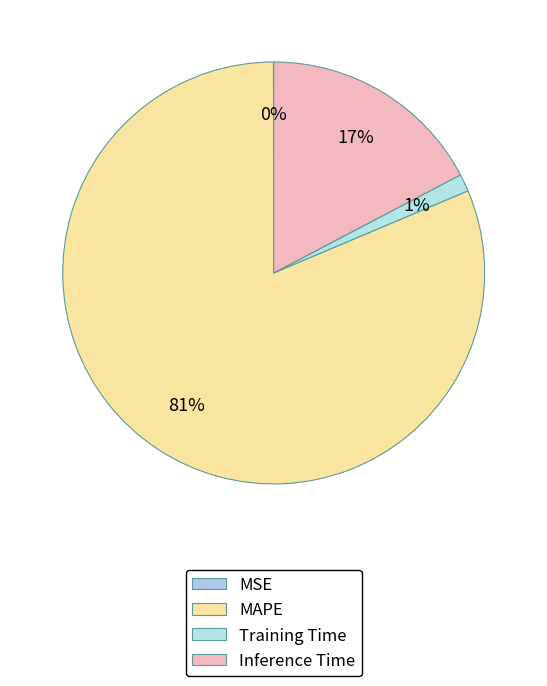

How many segments does this pie chart have?

4